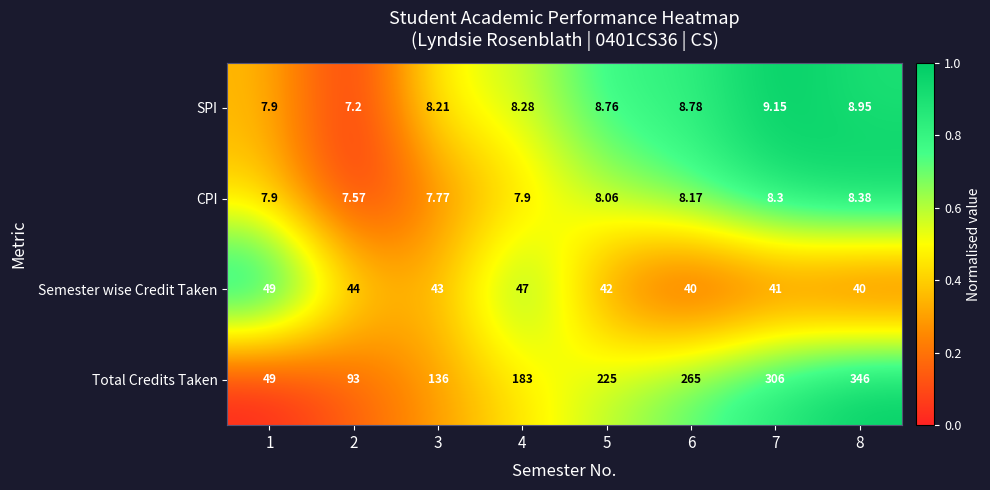

List the series in order of their peak value, lowest first.

CPI, SPI, Semester wise Credit Taken, Total Credits Taken